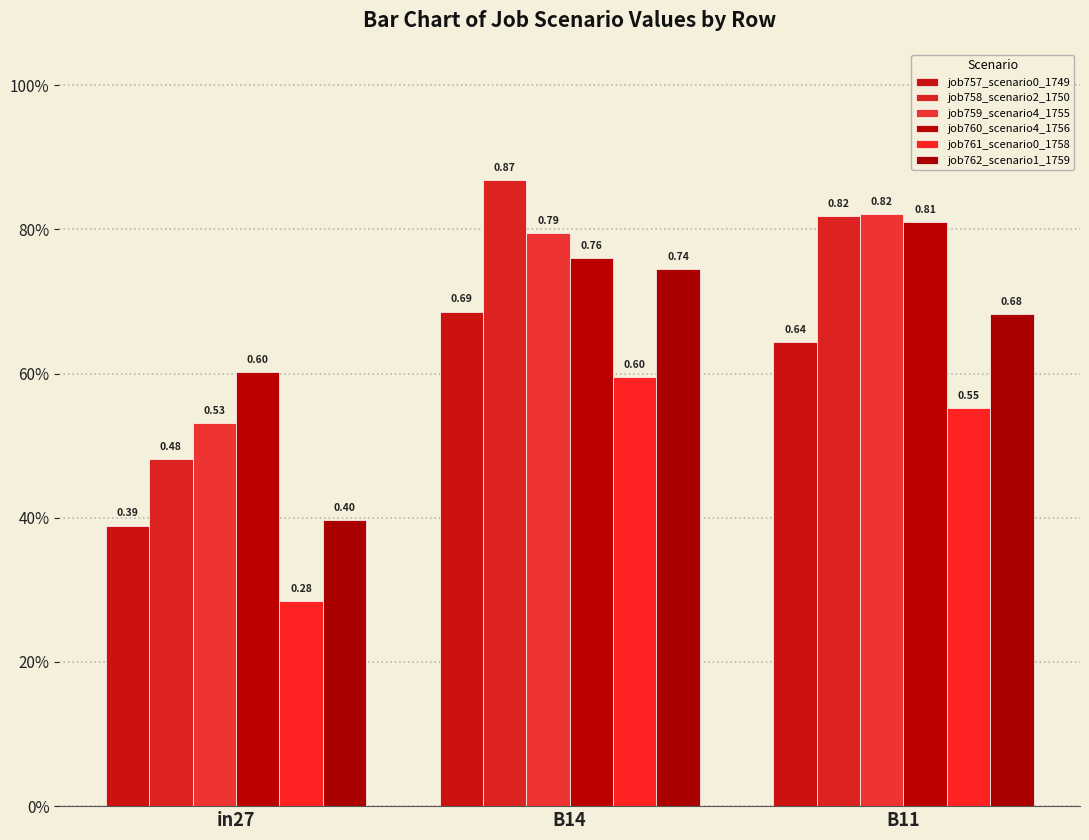

What is the label of the 2nd bar from the right?

B14